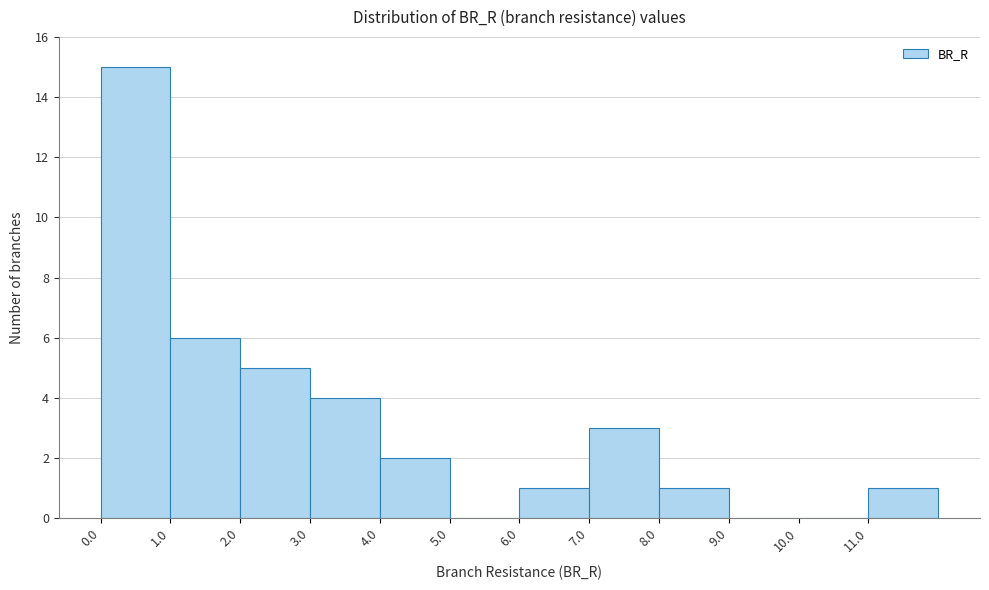

What is the height of the bar covering 11 to 12 on the x-axis? The values are not printed on the chart, so give them approximately, as read against the axis.

1